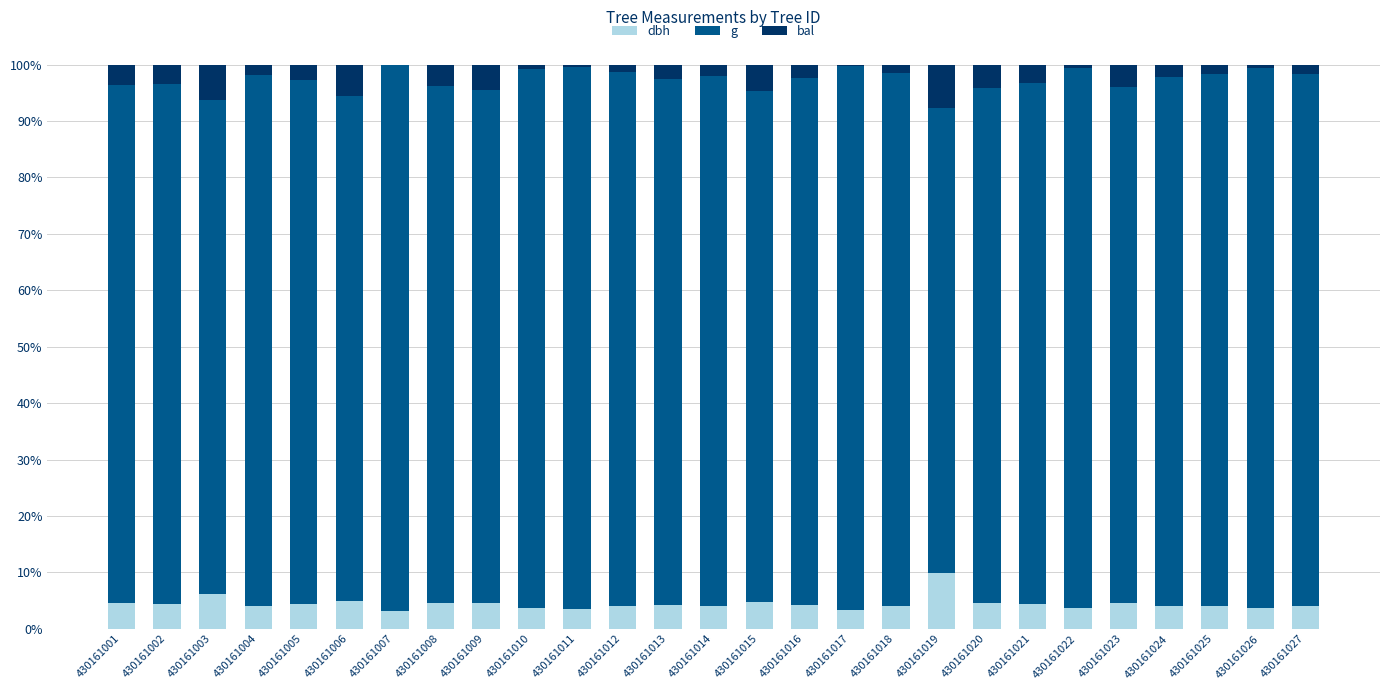

Are the bars horizontal?

No